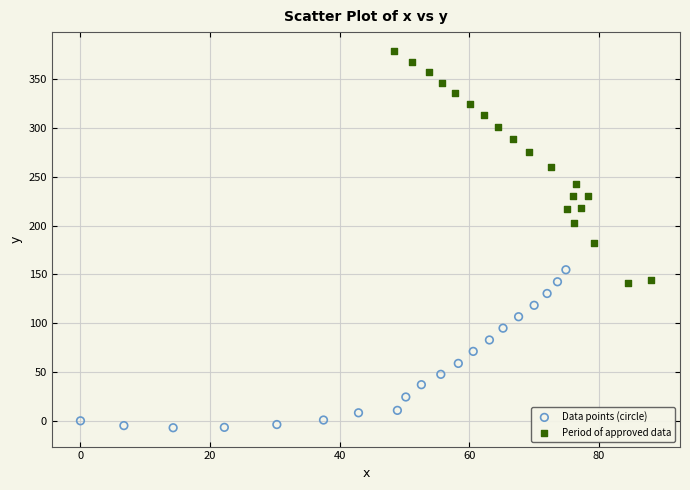

Which series contains the highest Y value?

Period of approved data